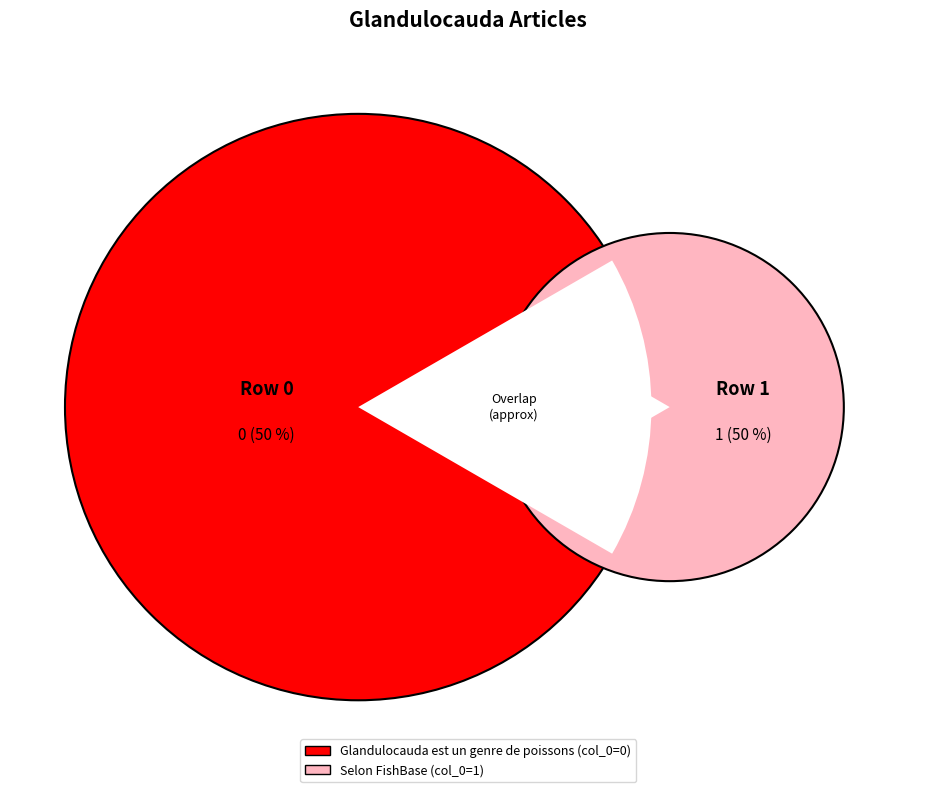

Which has a higher value, Selon FishBase or Glandulocauda est un genre de poissons?

Selon FishBase